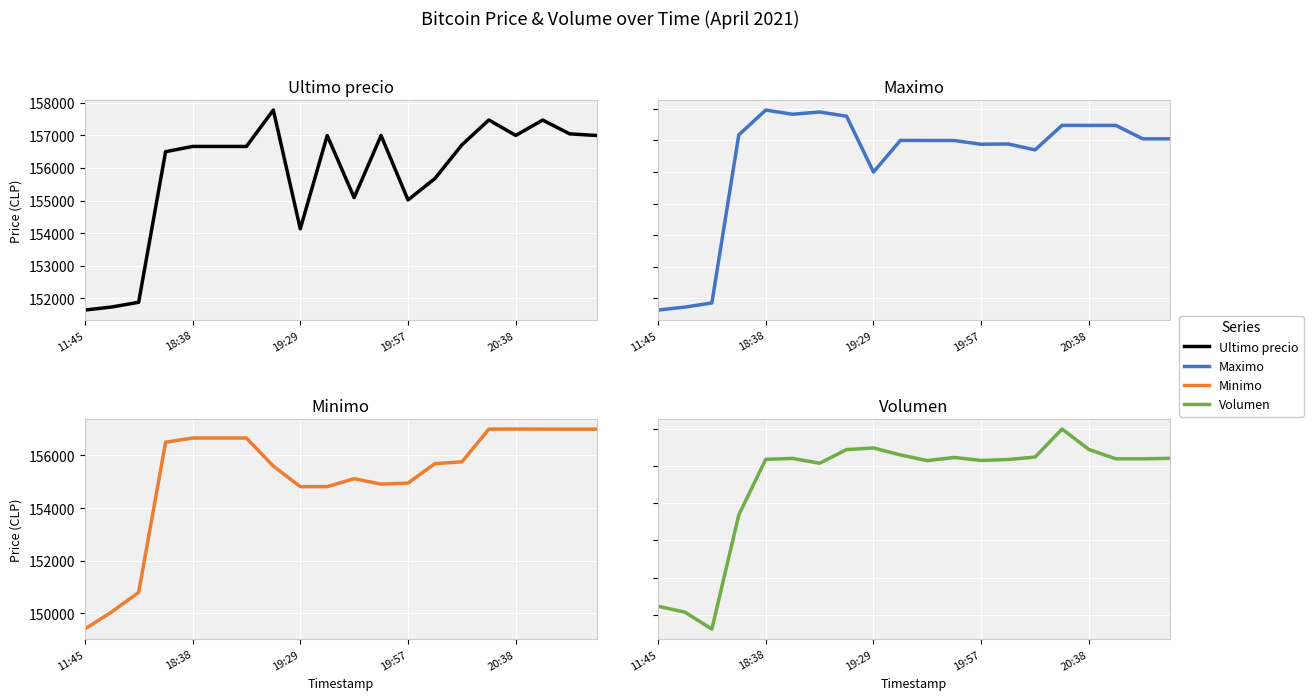

What is the greatest value displayed?

157960.0